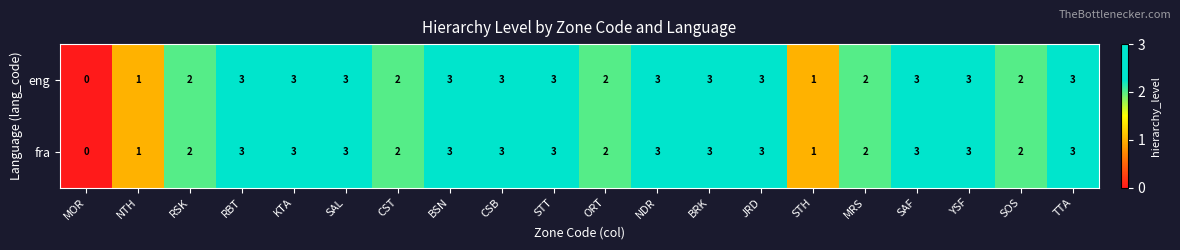

What is the sum of the fra values at MOR and NDR?

3